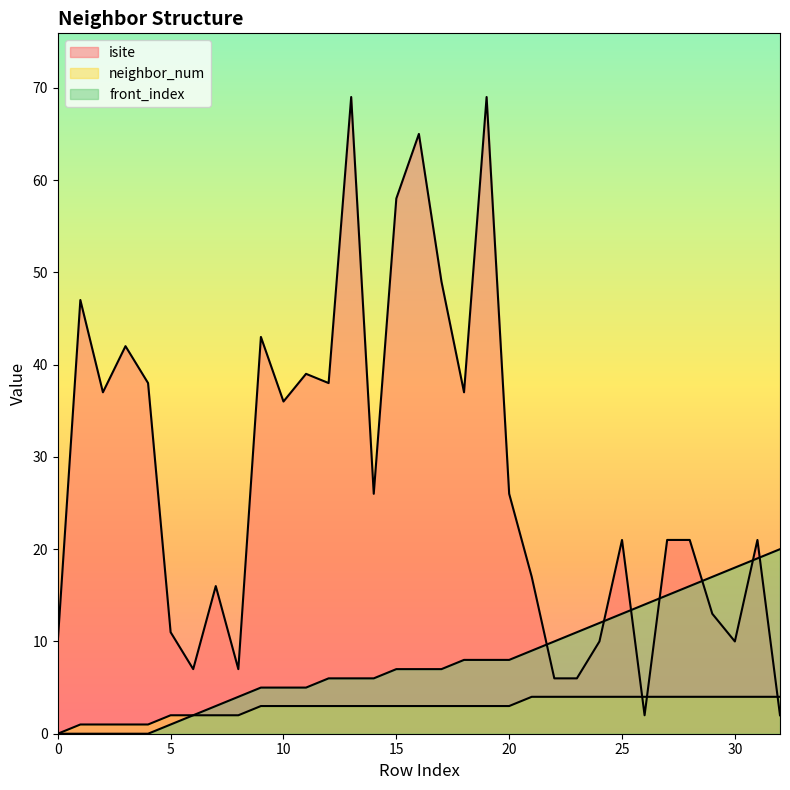

How many intersections are there between isite and front_index?

7